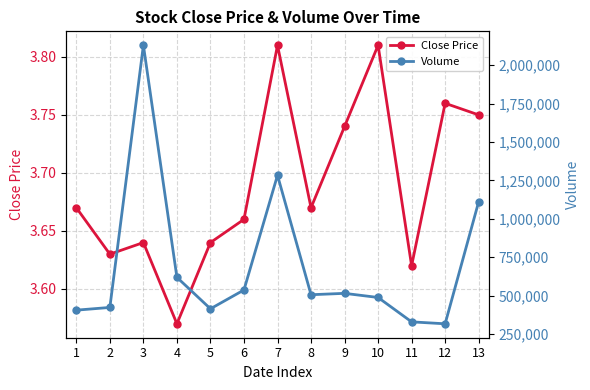

Read the Volume value at 11.

328500.0